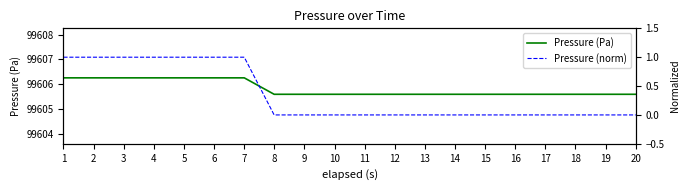

Which series has the largest range (max minus min)?

Pressure (norm)